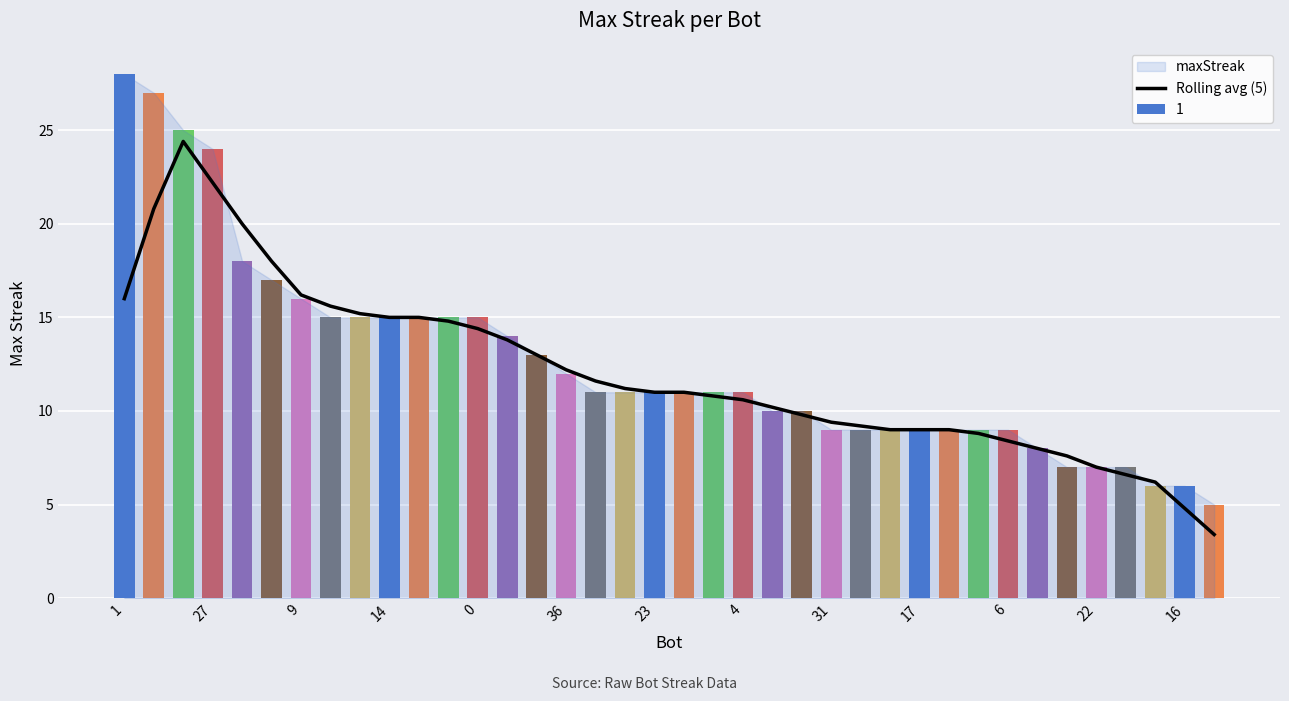

True or false: the data shows 8.9 at 34.

False